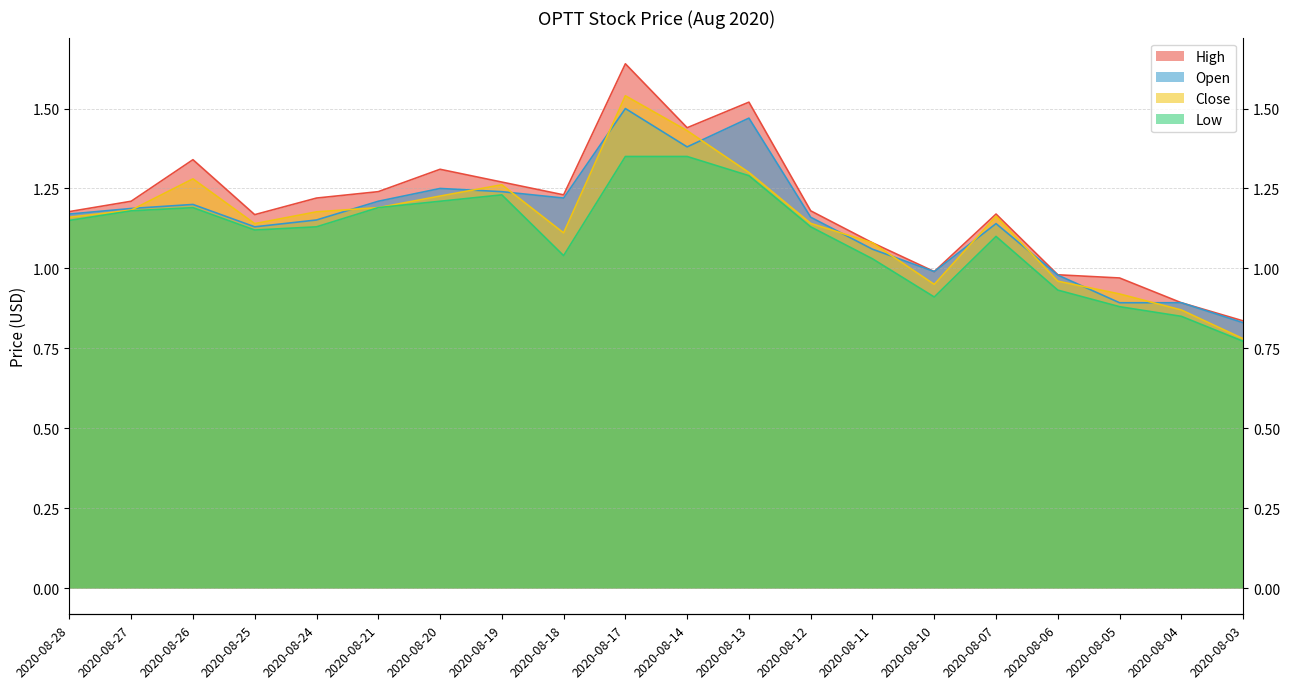

The Low series shows 1.2 at 2020-08-03. True or false?

False